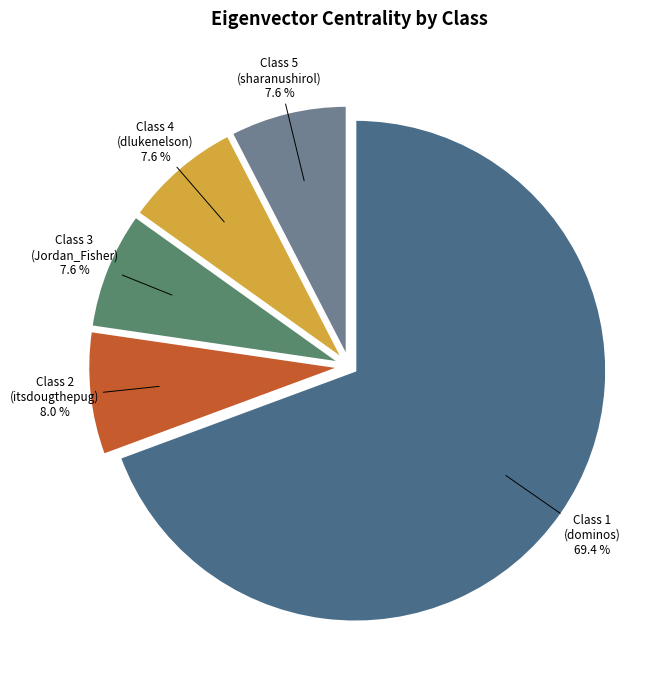

Combined, do Class 3 (Jordan_Fisher) and Class 5 (sharanushirol) account for over 50%?

No